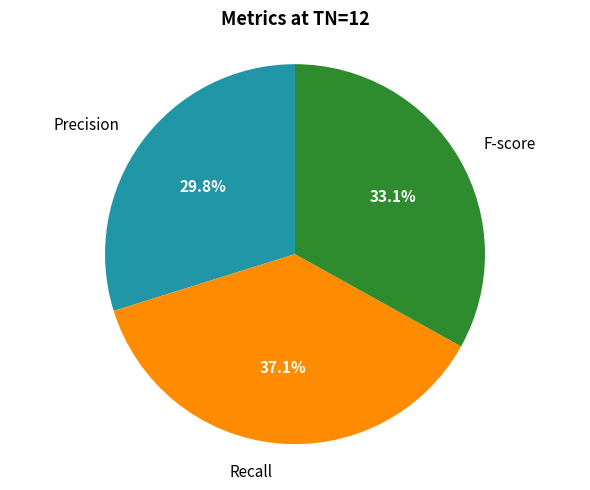

What is the largest slice in the pie chart?

Recall